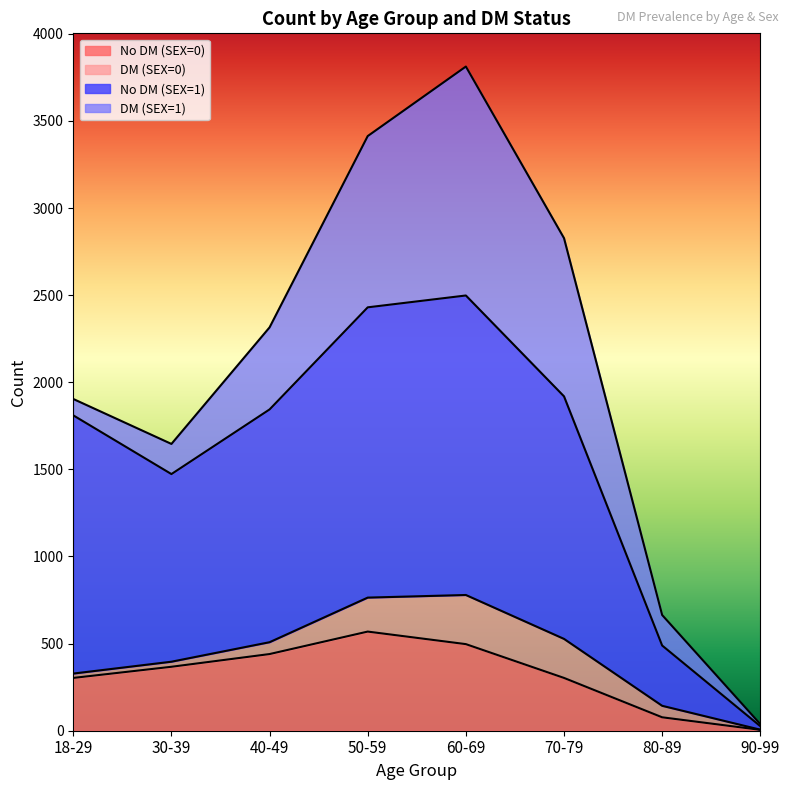

What is the label of the 7th point from the left?

80-89